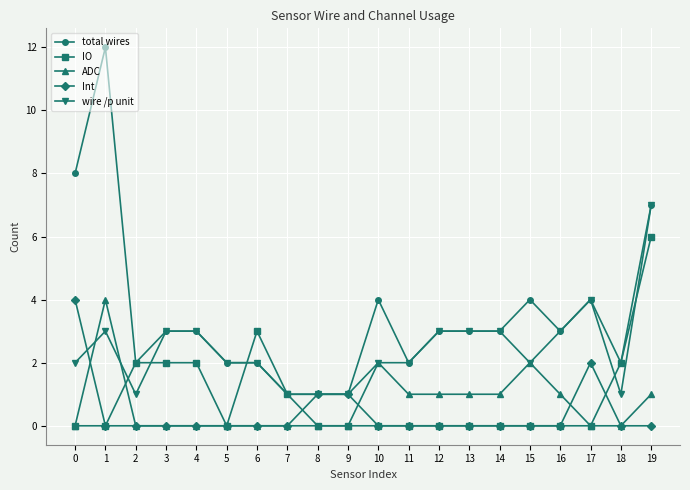

What is the greatest value displayed?

12